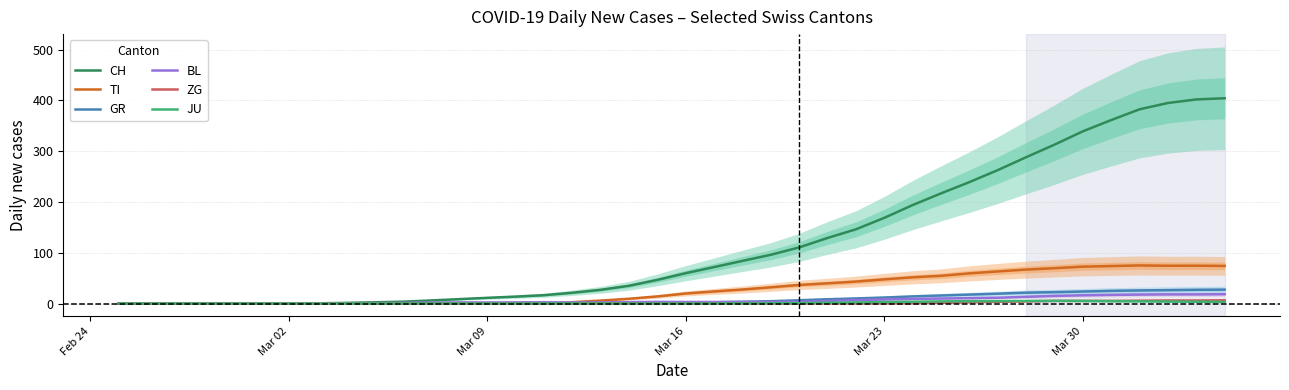

True or false: GR has a value of 0.0 at Mar 02.

True